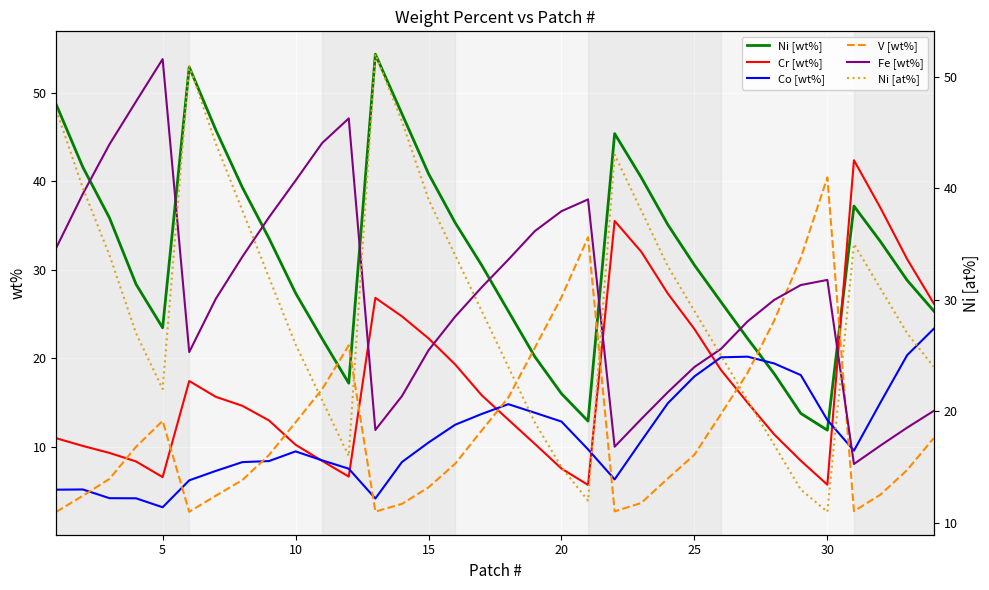

Reading right to left, extract all data points from this chart.

Ni [wt%]: 25.4	28.8	33.2	37.2	11.9	13.8	18.3	22.2	26.4	30.5	35.1	40.4	45.4	12.9	16.0	20.2	25.3	30.5	35.3	40.8	47.6	54.3	17.2	22.2	27.4	33.5	39.3	45.8	52.9	23.5	28.4	35.9	41.6	48.6
Cr [wt%]: 26.2	31.2	37.0	42.4	5.8	8.5	11.4	15.0	18.7	23.3	27.3	32.0	35.5	5.7	7.6	10.4	13.1	15.8	19.3	22.3	24.7	26.8	6.7	8.4	10.3	13.0	14.7	15.7	17.5	6.6	8.4	9.3	10.1	11.0
Co [wt%]: 23.3	20.4	15.0	9.6	13.1	18.1	19.4	20.2	20.1	18.0	14.9	10.7	6.4	9.7	12.9	13.9	14.8	13.7	12.5	10.5	8.3	4.2	7.6	8.5	9.5	8.4	8.3	7.3	6.2	3.2	4.2	4.2	5.2	5.2
V [wt%]: 11.0	7.4	4.6	2.8	40.4	31.3	24.3	18.4	13.7	9.1	6.5	3.7	2.7	33.7	26.9	21.2	15.6	11.9	8.1	5.5	3.6	2.7	21.5	16.5	12.8	9.1	6.3	4.5	2.7	13.0	10.0	6.4	4.5	2.7
Fe [wt%]: 14.1	12.2	10.2	8.1	28.9	28.3	26.6	24.2	21.1	19.0	16.2	13.2	10.0	37.9	36.6	34.4	31.1	28.0	24.7	20.9	15.8	11.9	47.1	44.3	40.1	35.9	31.5	26.7	20.7	53.8	49.0	44.1	38.6	32.5
Ni [at%]: 24.0	27.0	31.0	35.0	11.0	13.0	17.0	21.0	25.0	29.0	33.0	38.0	43.0	12.0	15.0	19.0	24.0	29.0	34.0	39.0	46.0	52.0	16.0	21.0	26.0	32.0	38.0	44.0	51.0	22.0	27.0	34.0	40.0	47.0